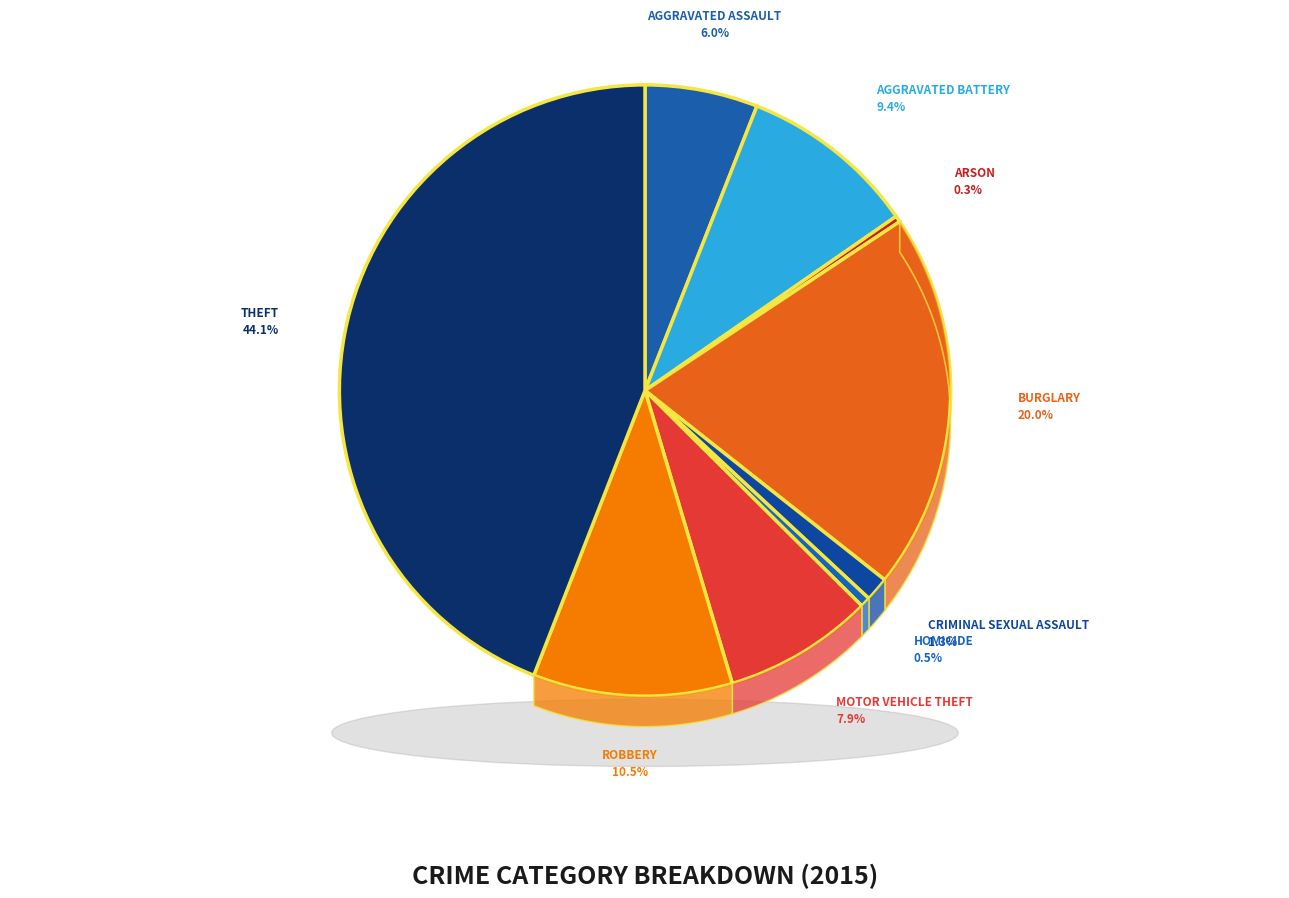

Is Criminal Sexual Assault the majority of the pie?

No